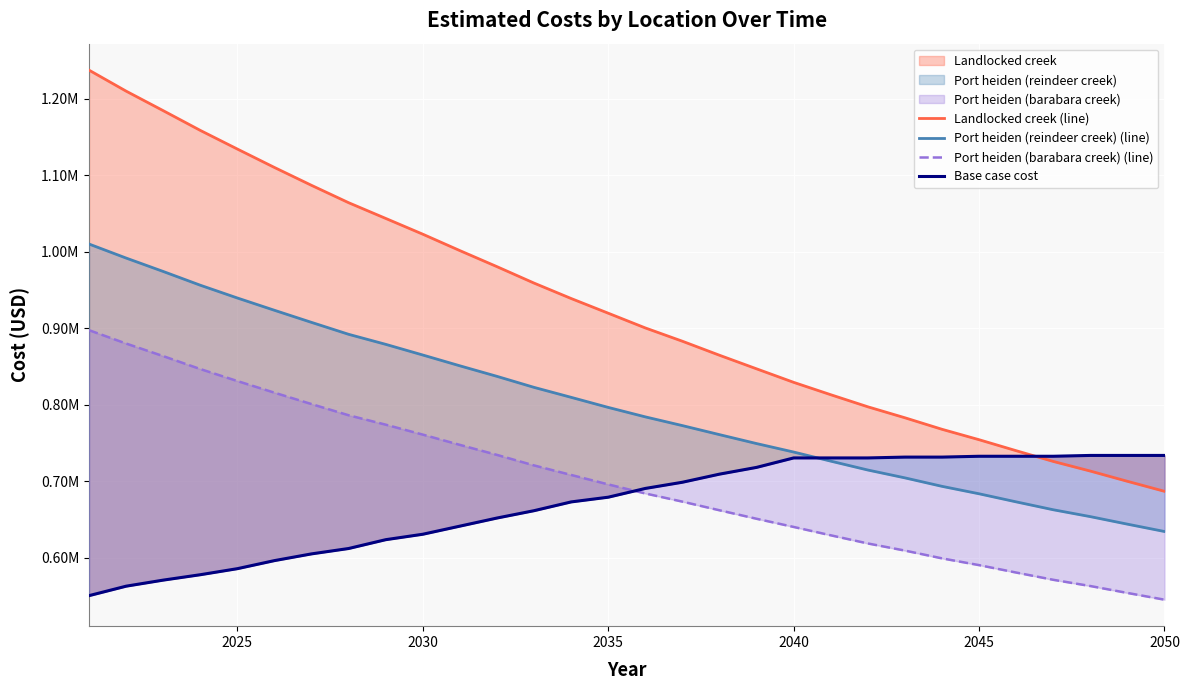

True or false: Landlocked creek (line) and Port heiden (reindeer creek) (line) cross at least once.

False